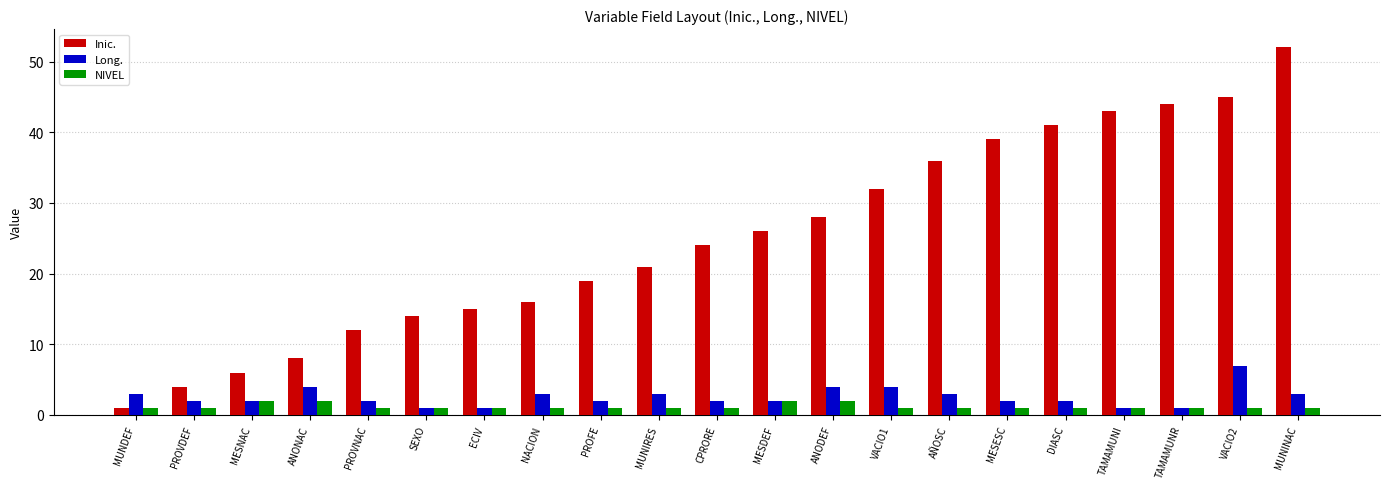

What is the minimum value shown in the chart?

1